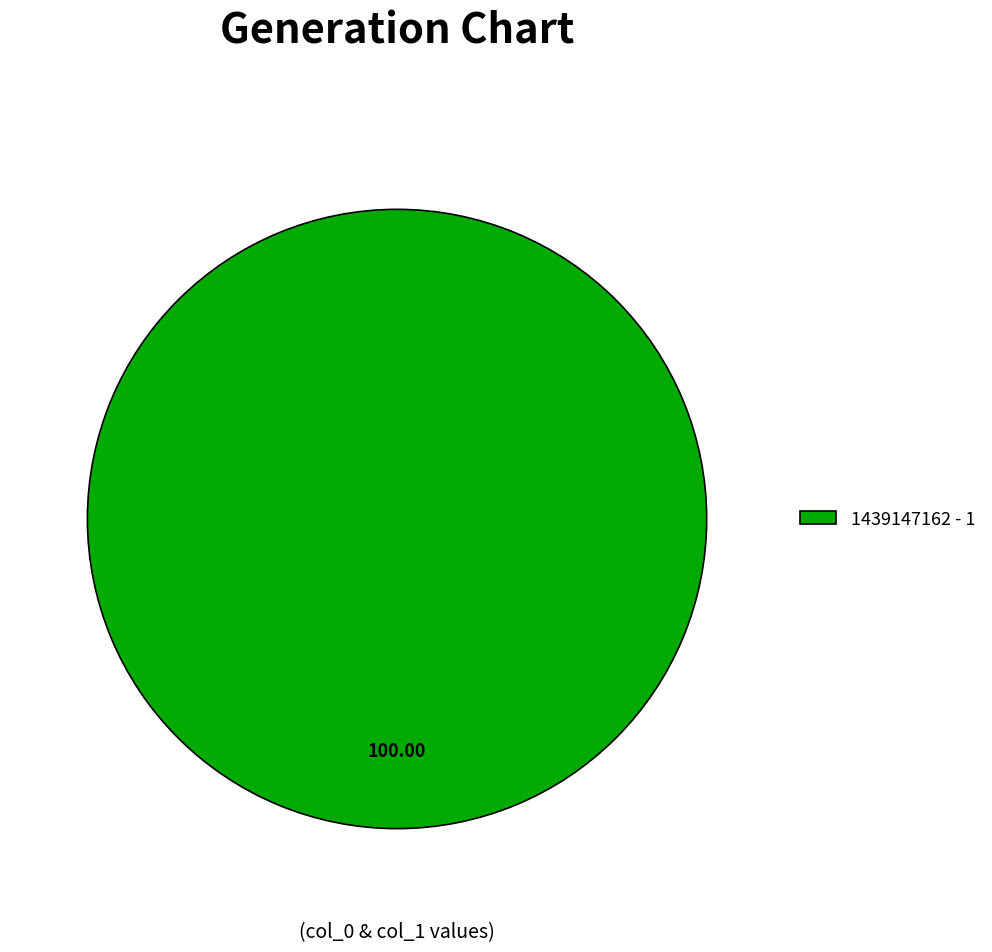

What is the majority slice?

1439147162 - 1